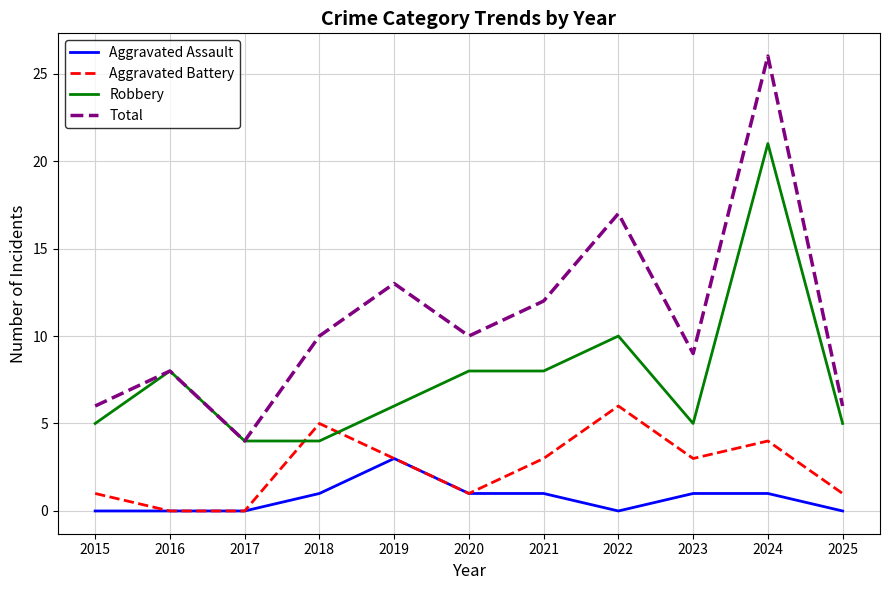

Reading left to right, list all the values displayed in this chart.

Aggravated Assault: 0	0	0	1	3	1	1	0	1	1	0
Aggravated Battery: 1	0	0	5	3	1	3	6	3	4	1
Robbery: 5	8	4	4	6	8	8	10	5	21	5
Total: 6	8	4	10	13	10	12	17	9	26	6